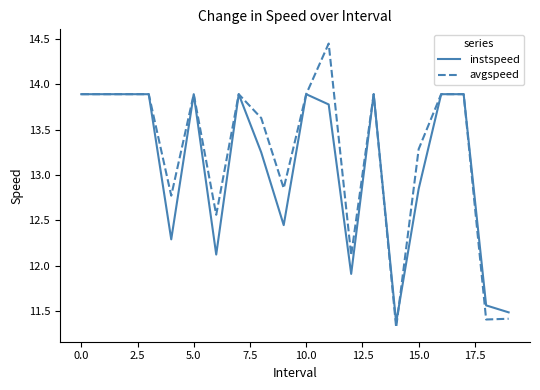

Does the chart have visible grid lines?

No